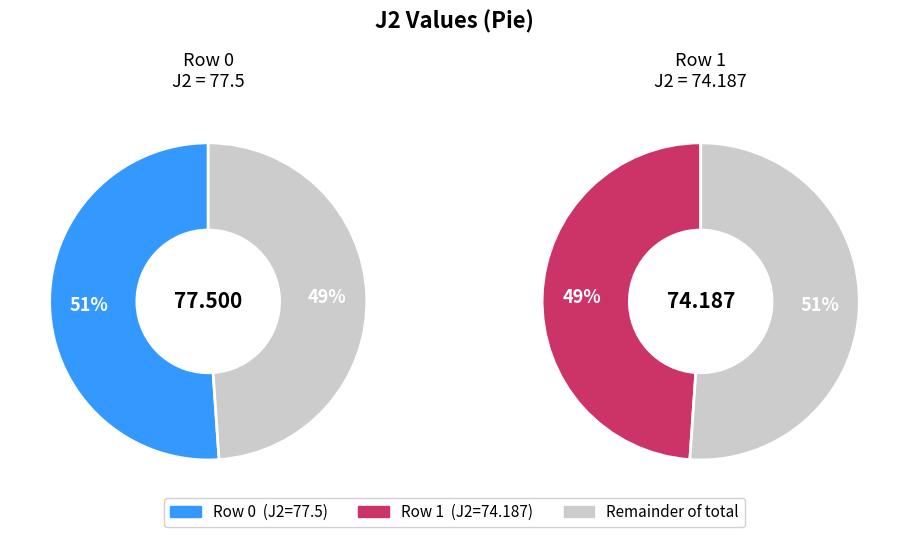

Is there any slice that represents more than half of the pie?

Yes